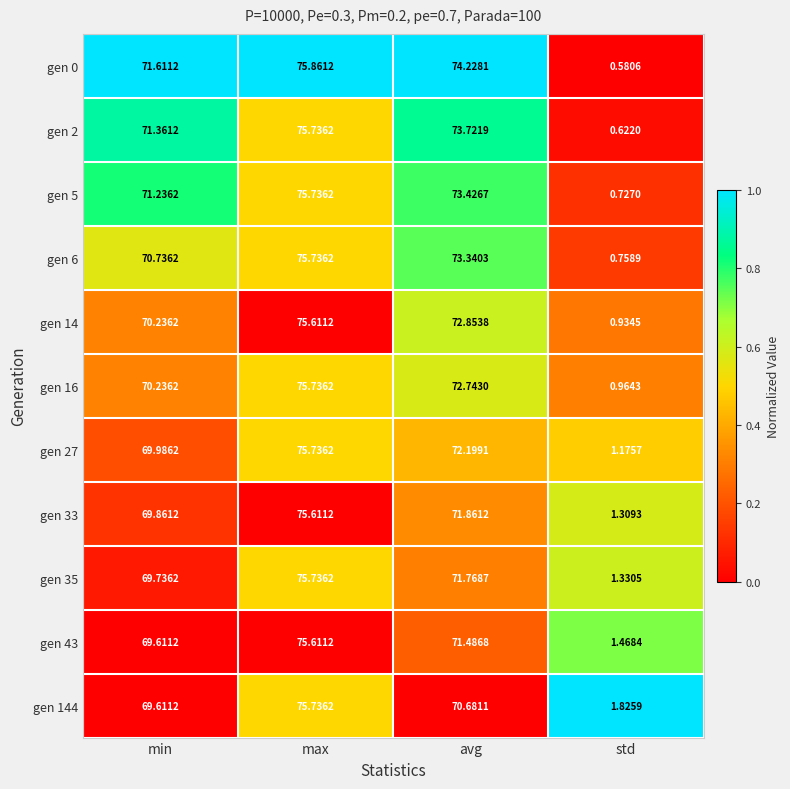

Is the value of gen 33 at avg greater than the value of gen 43 at max?

No